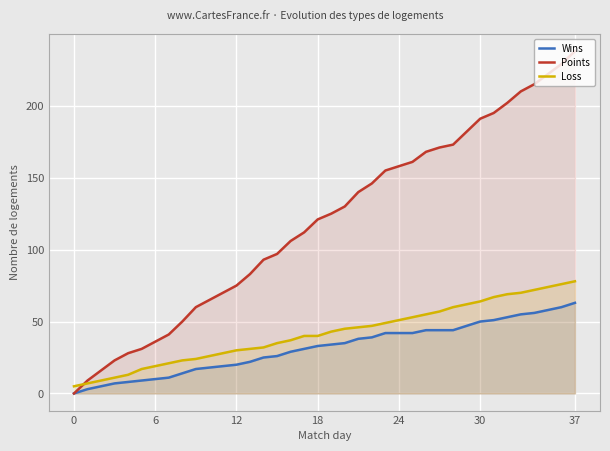

Does the chart display data point markers on the line(s)?

No